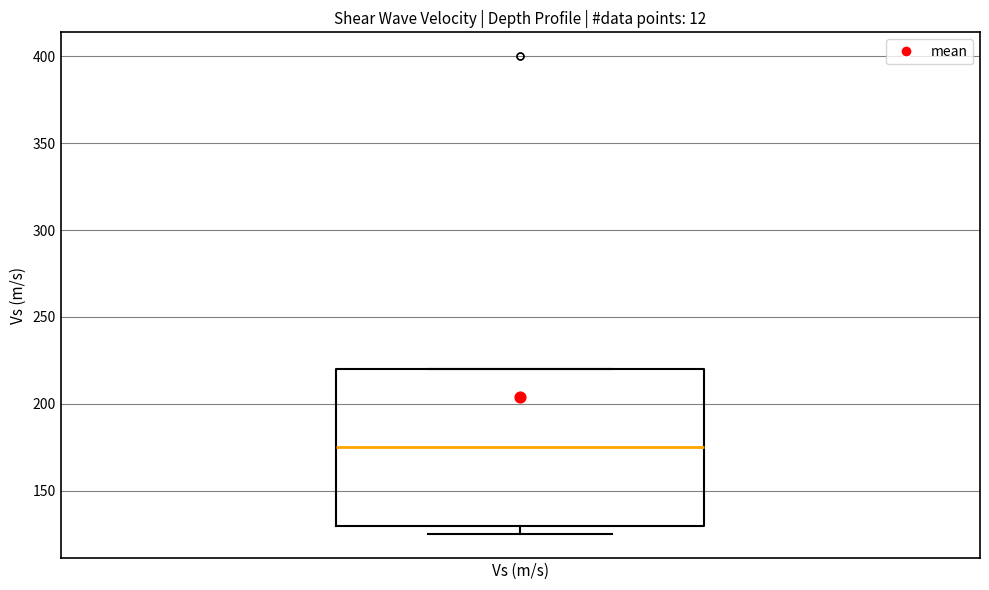

Read this box plot against the y-axis: the position of the median line, the range covered by the box, and the ends of both whiskers. The values are not printed on the chart, so give them approximately, as read against the axis.

median 175, box 130 to 220, whiskers 125 to 220